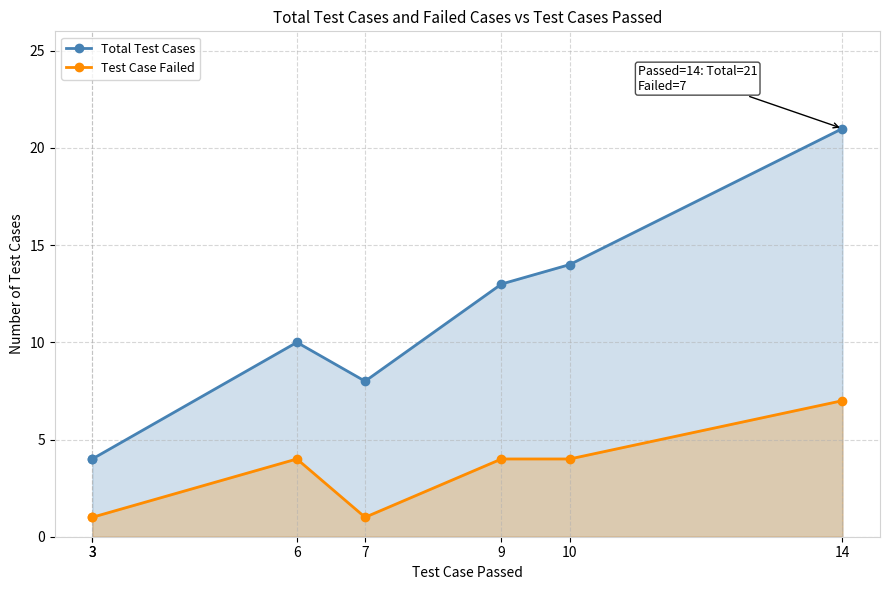

True or false: Total Test Cases and Test Case Failed intersect in this chart.

False